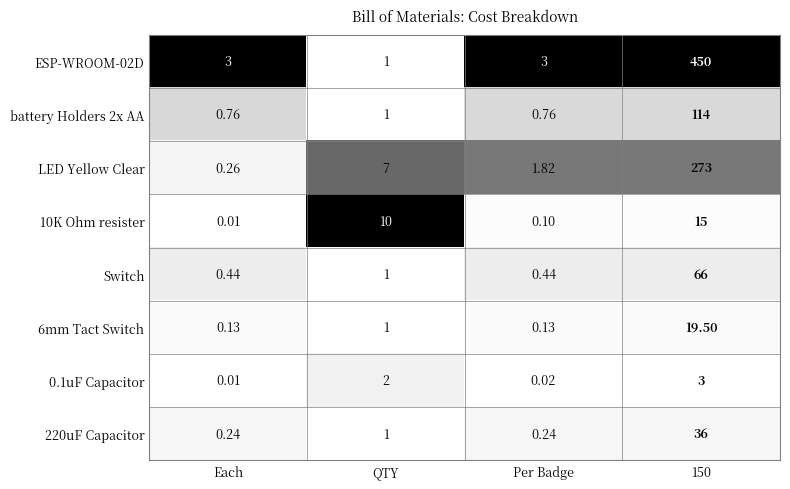

How many distinct data groups are displayed?

8